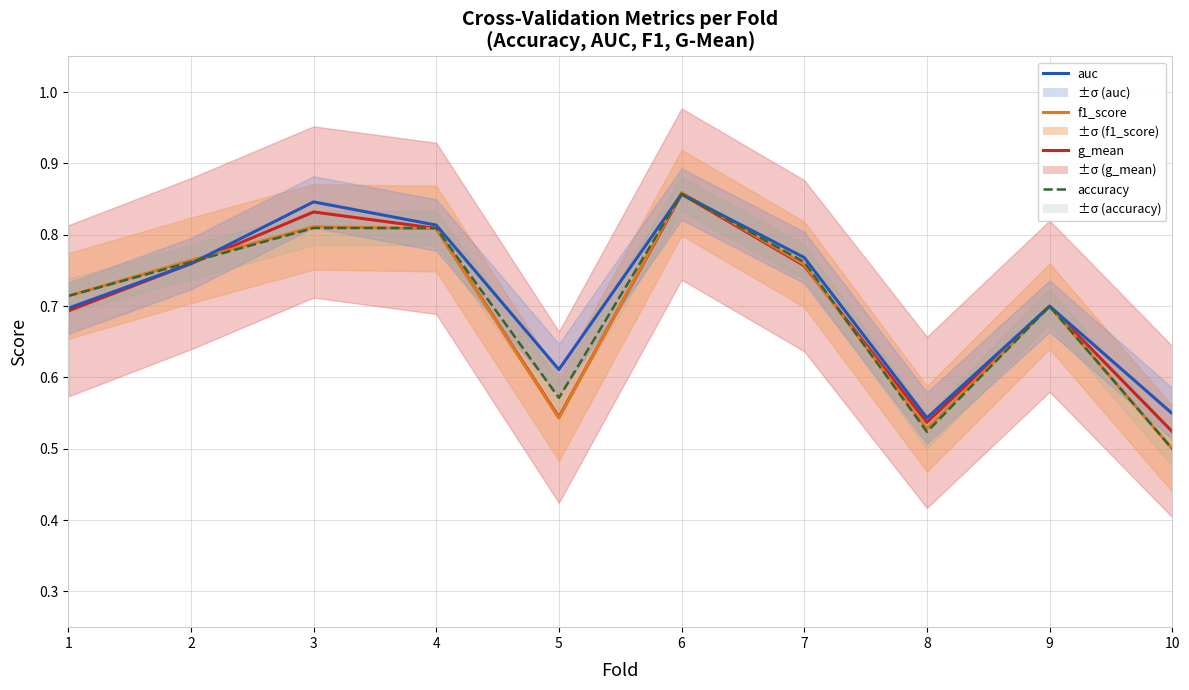

Where do f1_score and g_mean first cross each other?

2 and 3